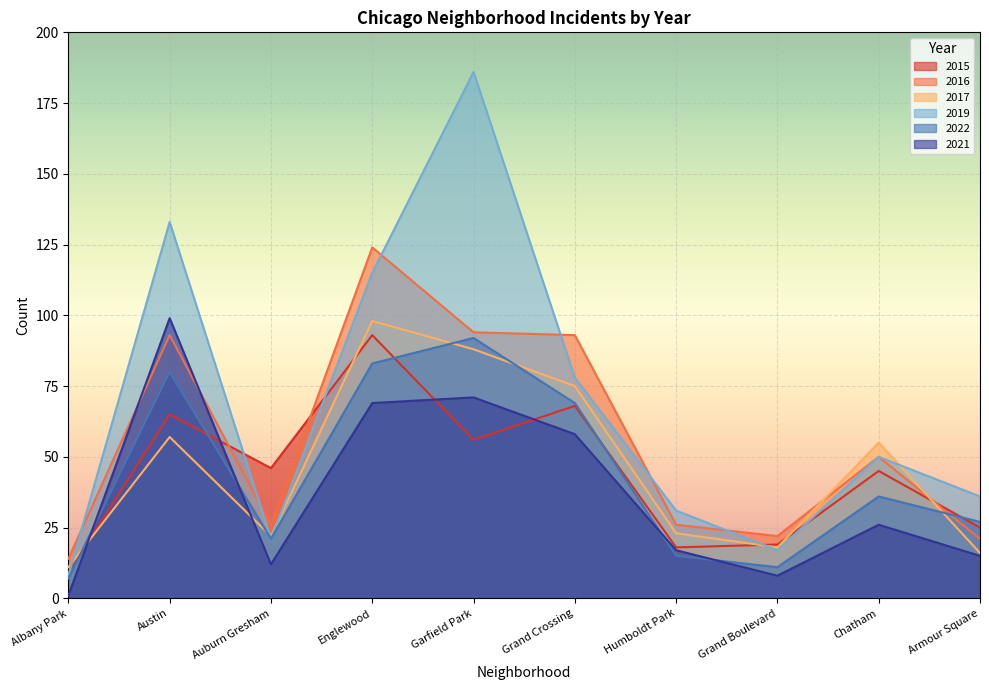

Which series changed the most between Albany Park and Englewood?

2016